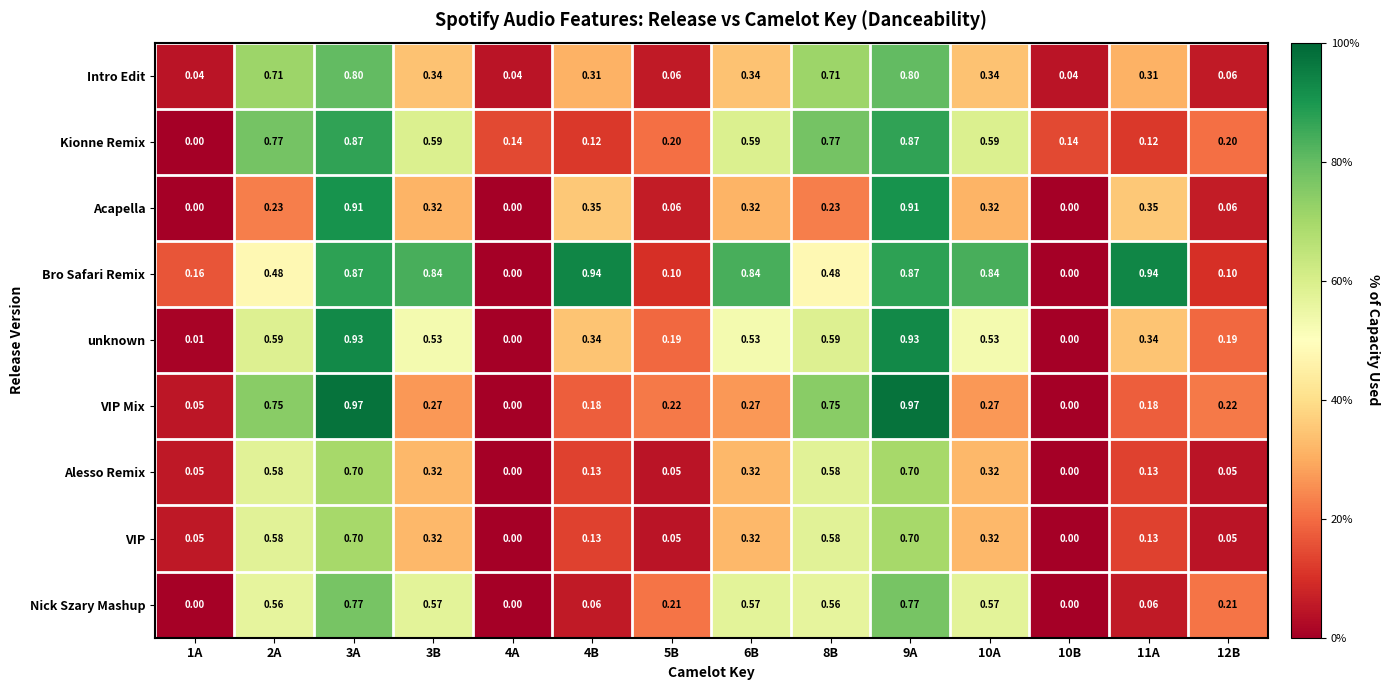

Which series changed the most between 5B and 9A?

Acapella